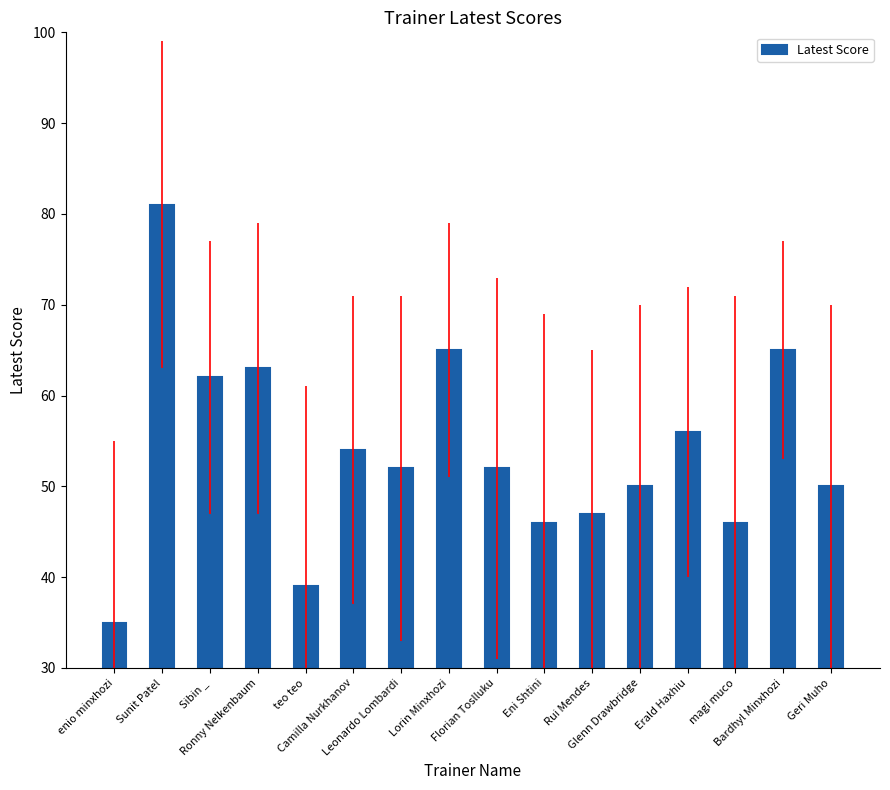

Reading right to left, transcribe all the data shown in this chart.

Geri Muho=50	Bardhyl Minxhozi=65	magi muco=46	Erald Haxhiu=56	Glenn Drawbridge=50	Rui Mendes=47	Eni Shtini=46	Florian Toslluku=52	Lorin Minxhozi=65	Leonardo Lombardi=52	Camilla Nurkhanov=54	teo teo=39	Ronny Nelkenbaum=63	Sibin _=62	Sunit Patel=81	enio minxhozi=35